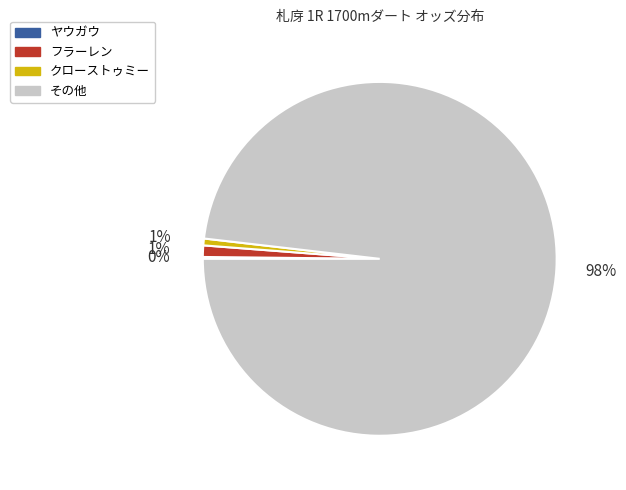

Is there a majority slice in this chart?

Yes